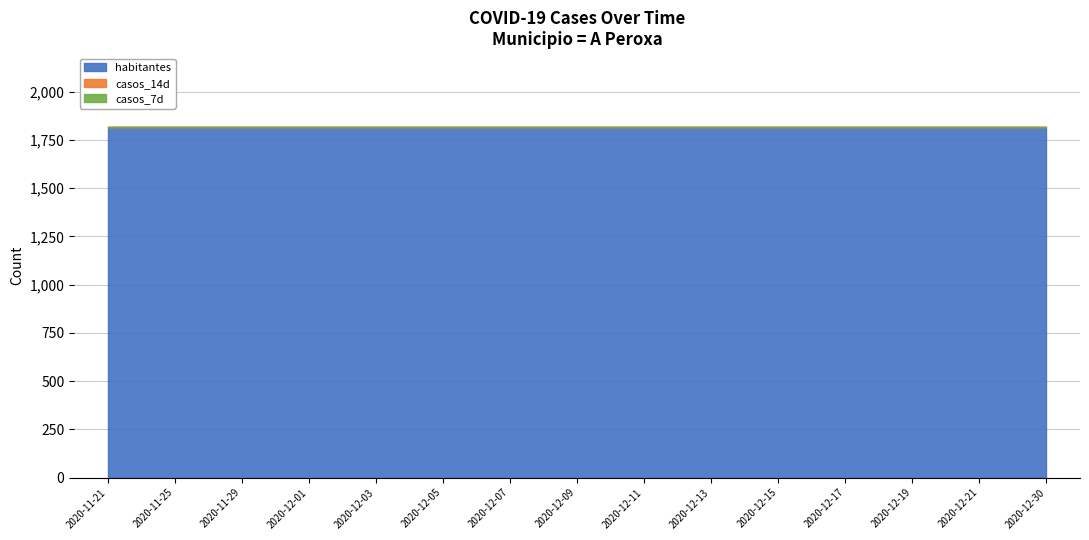

Reading left to right, list all the values displayed in this chart.

casos_14d: 0	0	0	0	0	0	0	0	0	0	0	0	0	0	0
casos_7d: 0	0	0	0	0	0	0	0	0	0	0	0	0	0	0
habitantes: 1819	1819	1819	1819	1819	1819	1819	1819	1819	1819	1819	1819	1819	1819	1819